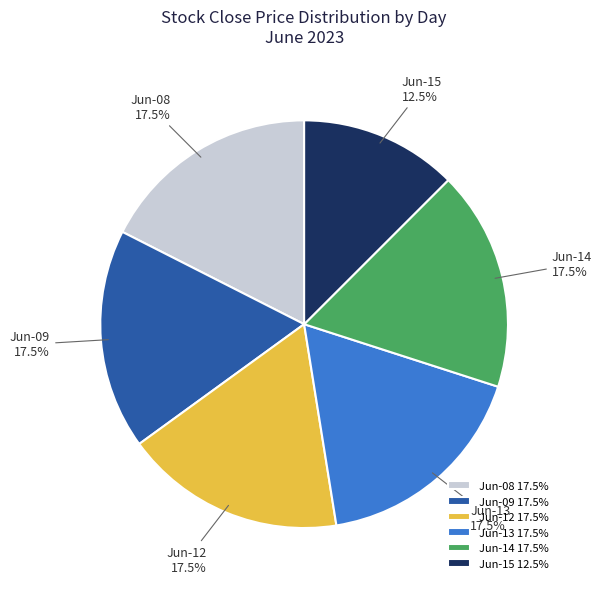

What is the ratio of the value at Jun-15 to the value at Jun-13?

0.7